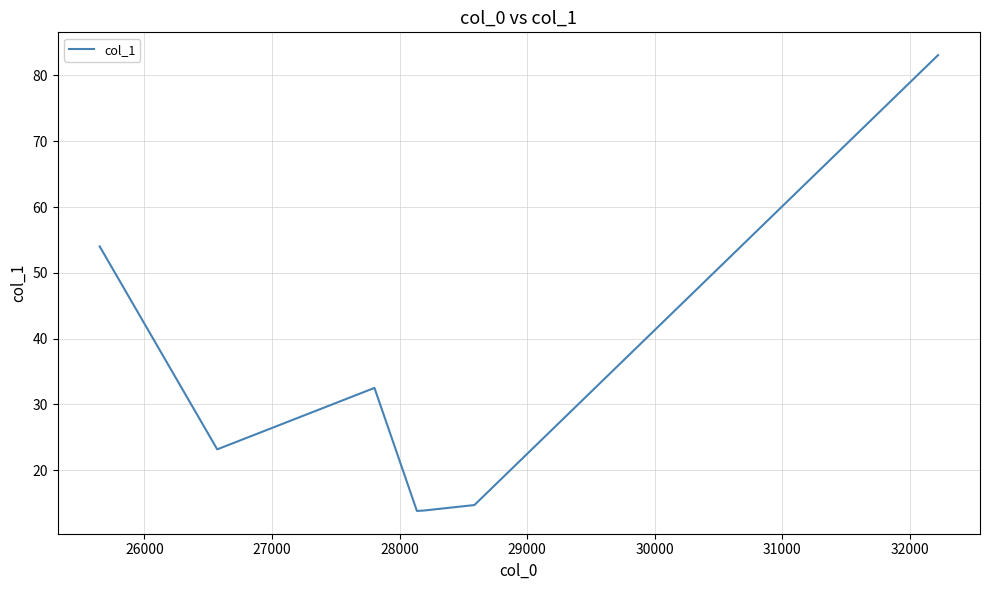

True or false: the data has more than 2 interior local peaks.

False